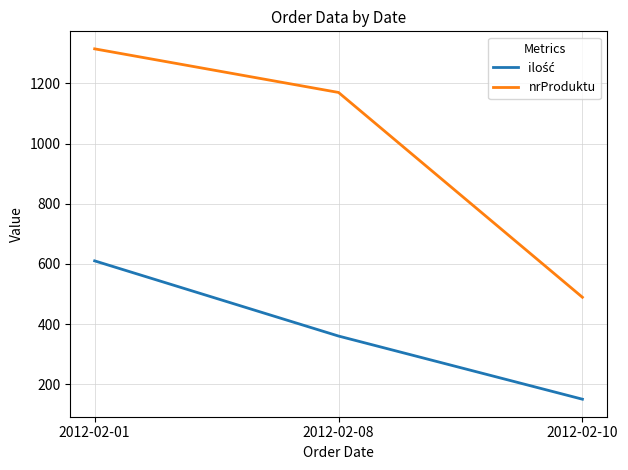

What is the greatest value displayed?

1315